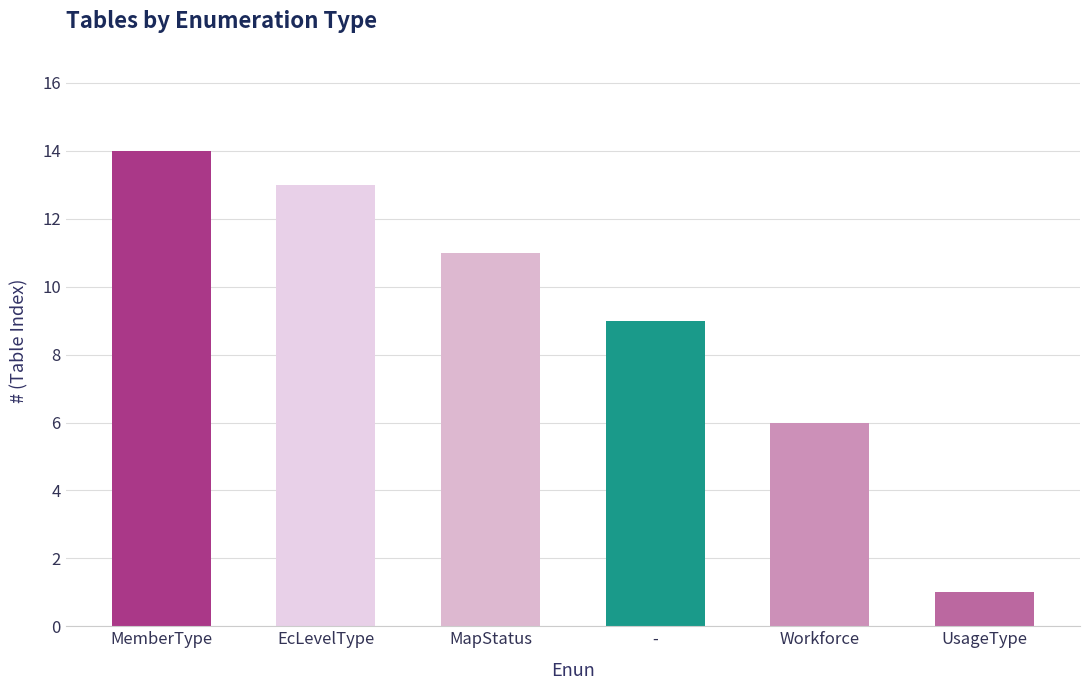

What is the difference between the maximum and minimum values?

13